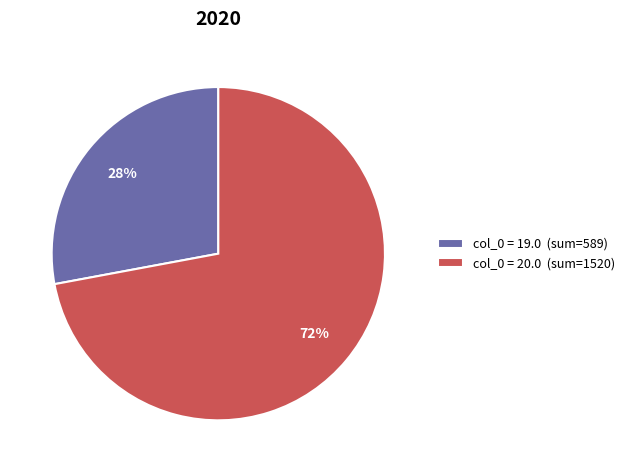

To the nearest percent, what is the difference between the largest and smallest slice percentages?

44%